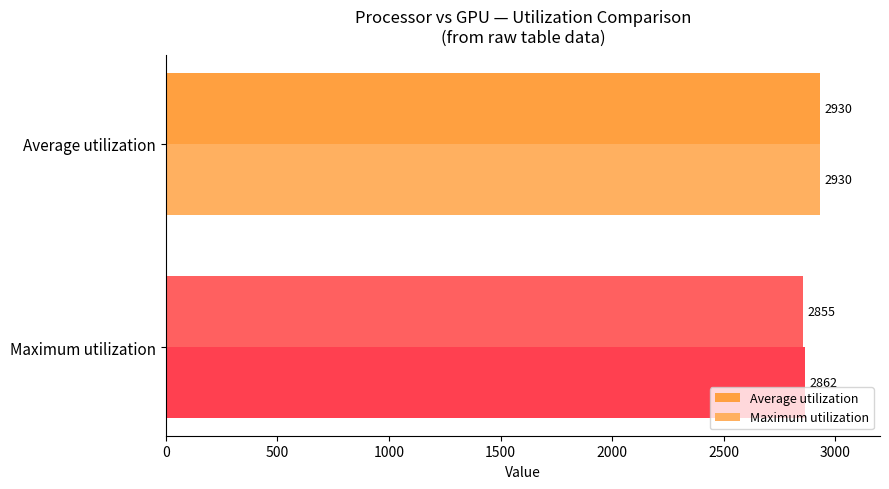

How many values in the Maximum utilization series are below 2930?

1